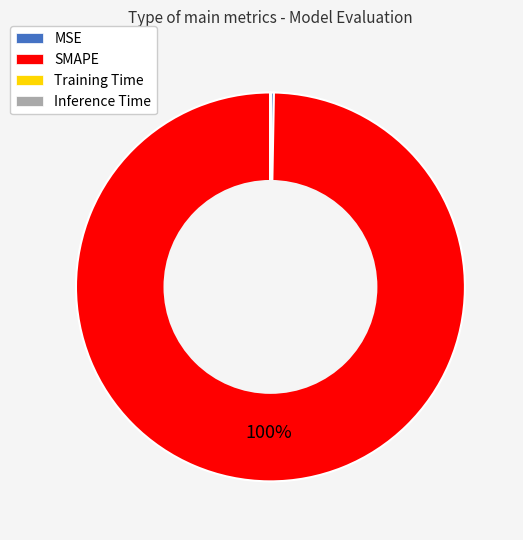

Is there any slice that represents more than half of the pie?

Yes